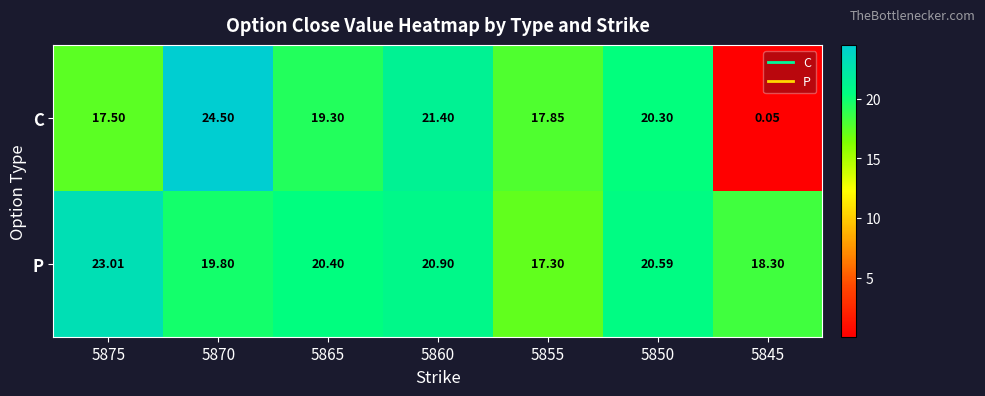

Is the value of P at 5870 greater than the value of C at 5845?

Yes